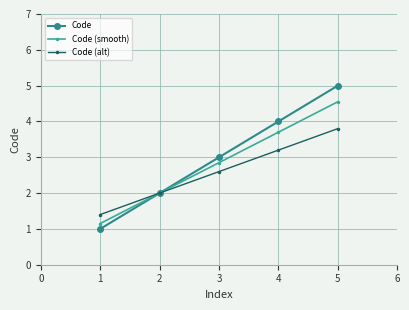

True or false: Code has more than 2 points higher than both neighbors.

False